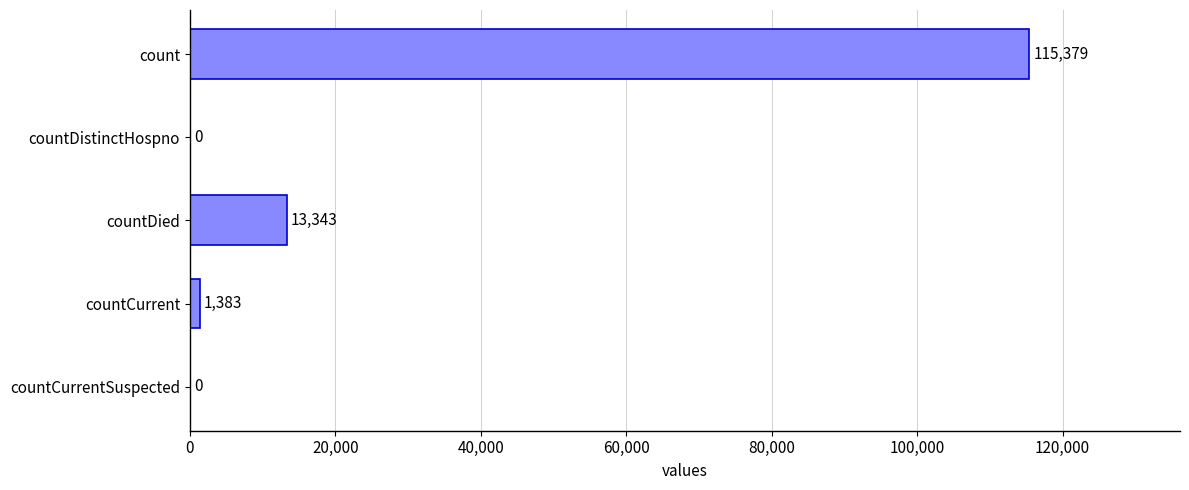

What is the average value?

26021